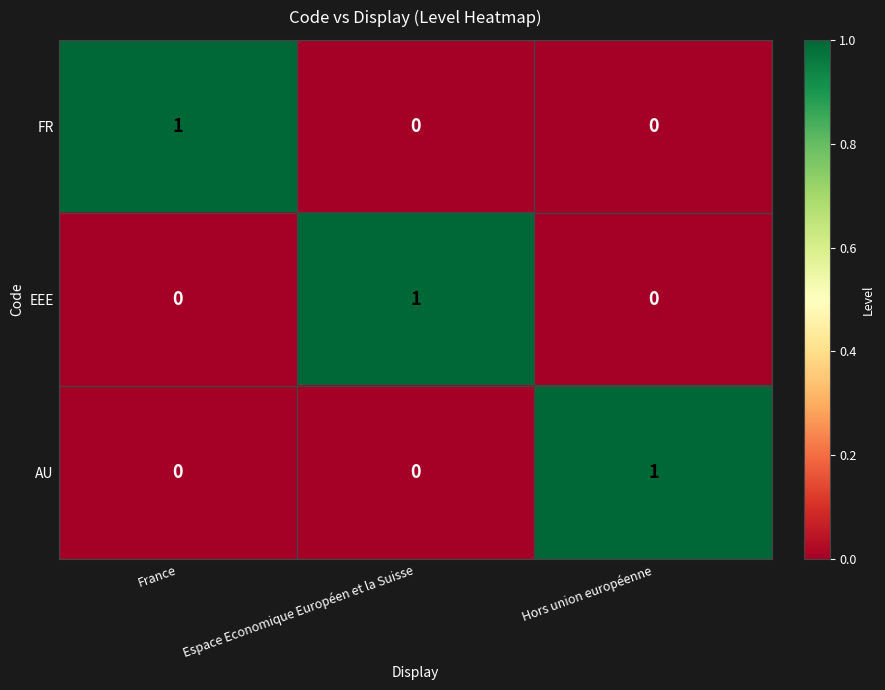

At how many categories does at least one series exceed 0?

3